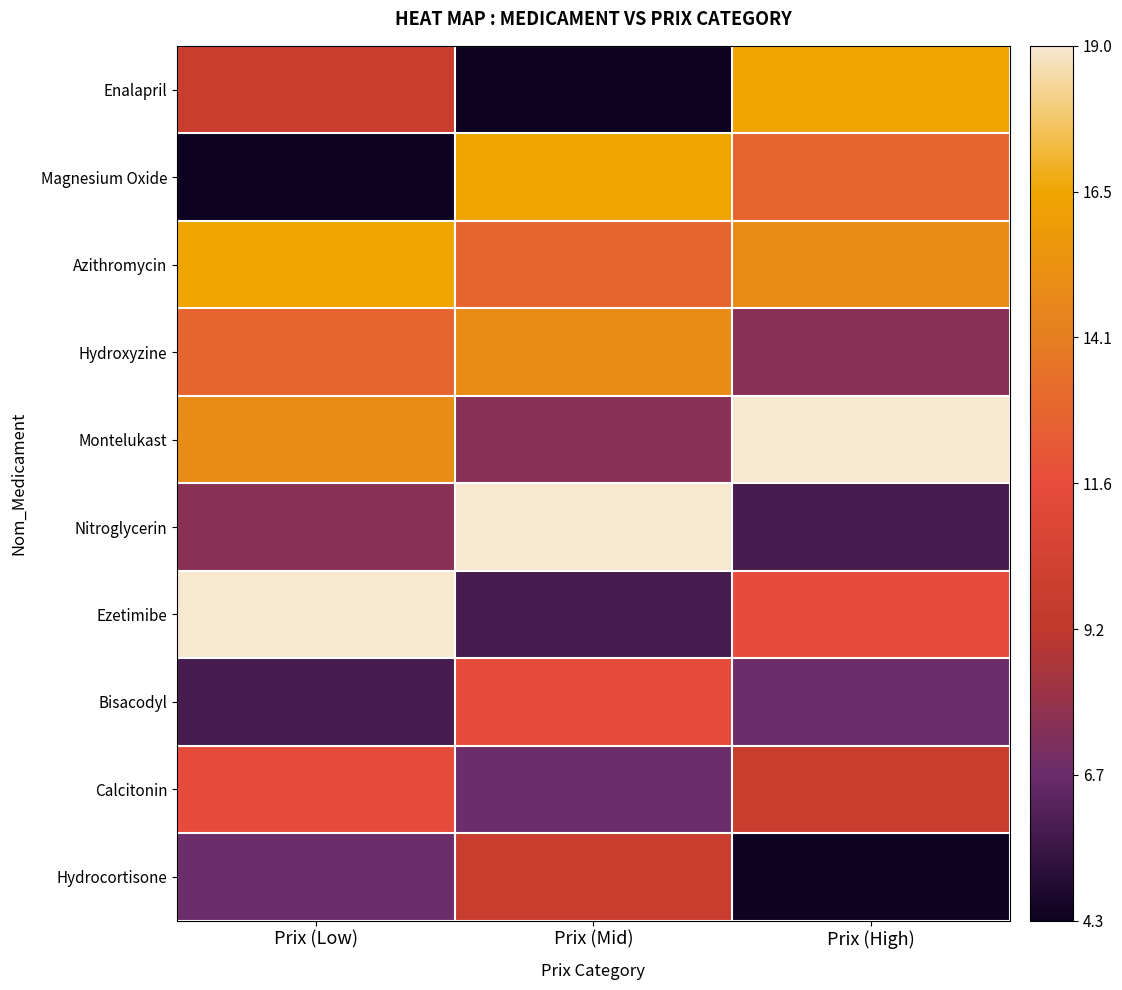

Reading right to left, what are all the values shown in this chart?

Enalapril: Prix (High)=16.5	Prix (Mid)=4.3	Prix (Low)=9.8
Magnesium Oxide: Prix (High)=12.9	Prix (Mid)=16.5	Prix (Low)=4.3
Azithromycin: Prix (High)=15.0	Prix (Mid)=12.9	Prix (Low)=16.5
Hydroxyzine: Prix (High)=7.6	Prix (Mid)=15.0	Prix (Low)=12.9
Montelukast: Prix (High)=19.0	Prix (Mid)=7.6	Prix (Low)=15.0
Nitroglycerin: Prix (High)=5.8	Prix (Mid)=19.0	Prix (Low)=7.6
Ezetimibe: Prix (High)=11.6	Prix (Mid)=5.8	Prix (Low)=19.0
Bisacodyl: Prix (High)=6.8	Prix (Mid)=11.6	Prix (Low)=5.8
Calcitonin: Prix (High)=9.8	Prix (Mid)=6.8	Prix (Low)=11.6
Hydrocortisone: Prix (High)=4.3	Prix (Mid)=9.8	Prix (Low)=6.8